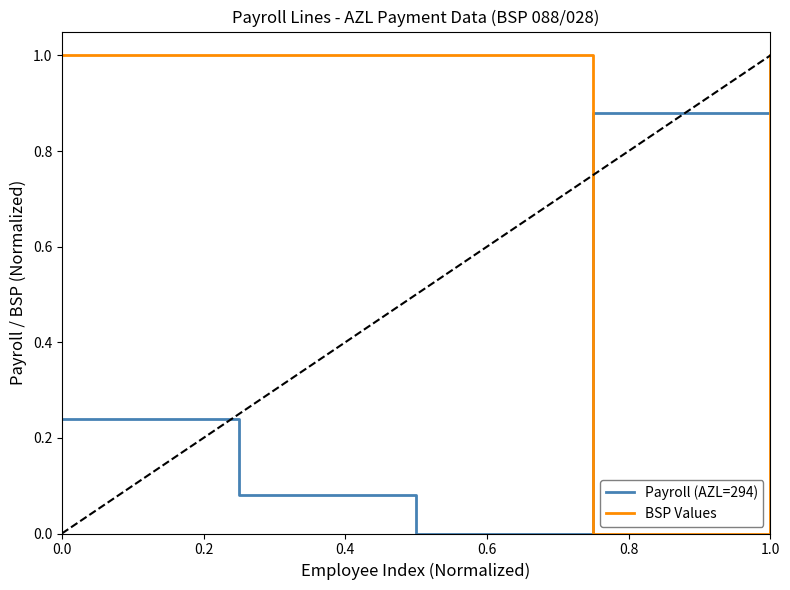

What is the highest value of the Payroll (AZL=294) series?

1.0